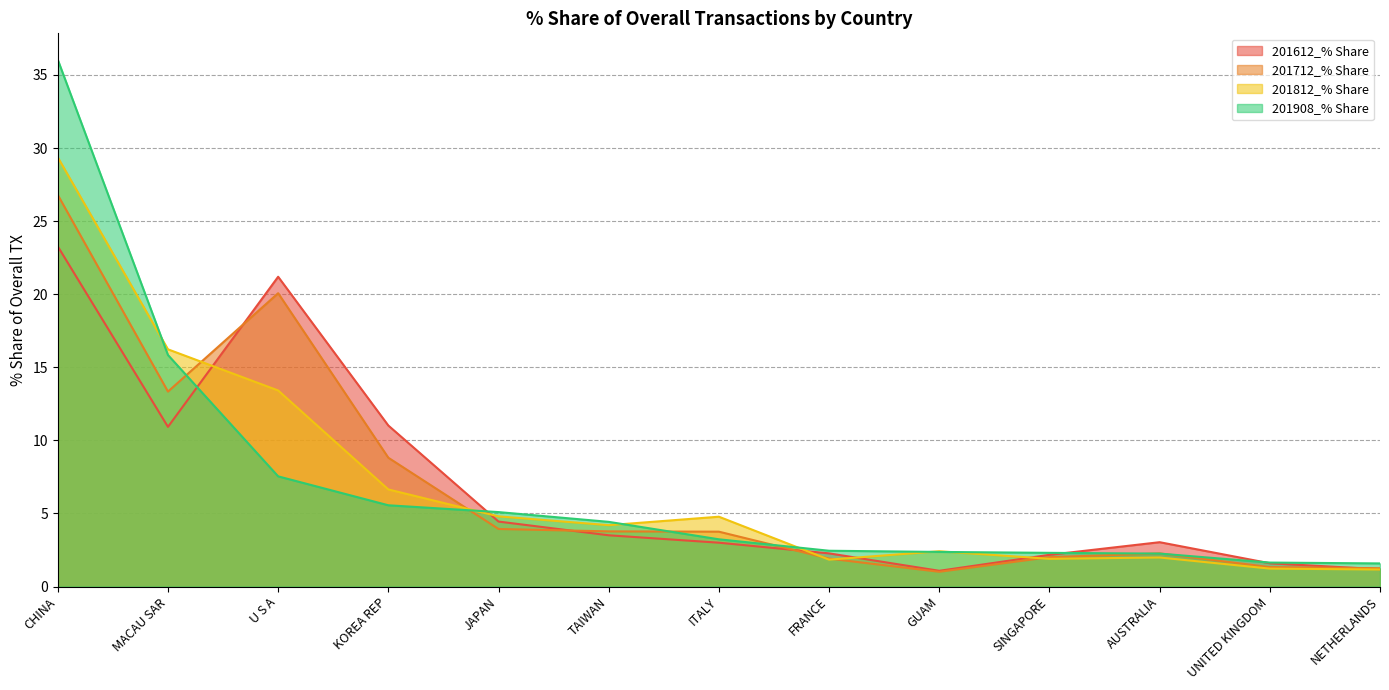

The 201712_% Share series shows 3.8 at TAIWAN. True or false?

True